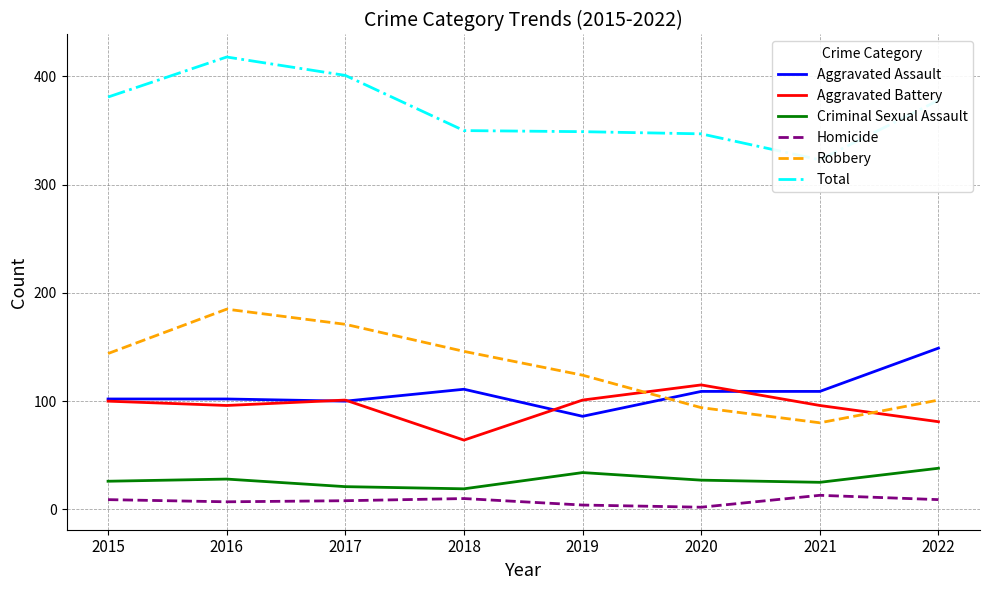

Is this an area chart (filled region under the line)?

No